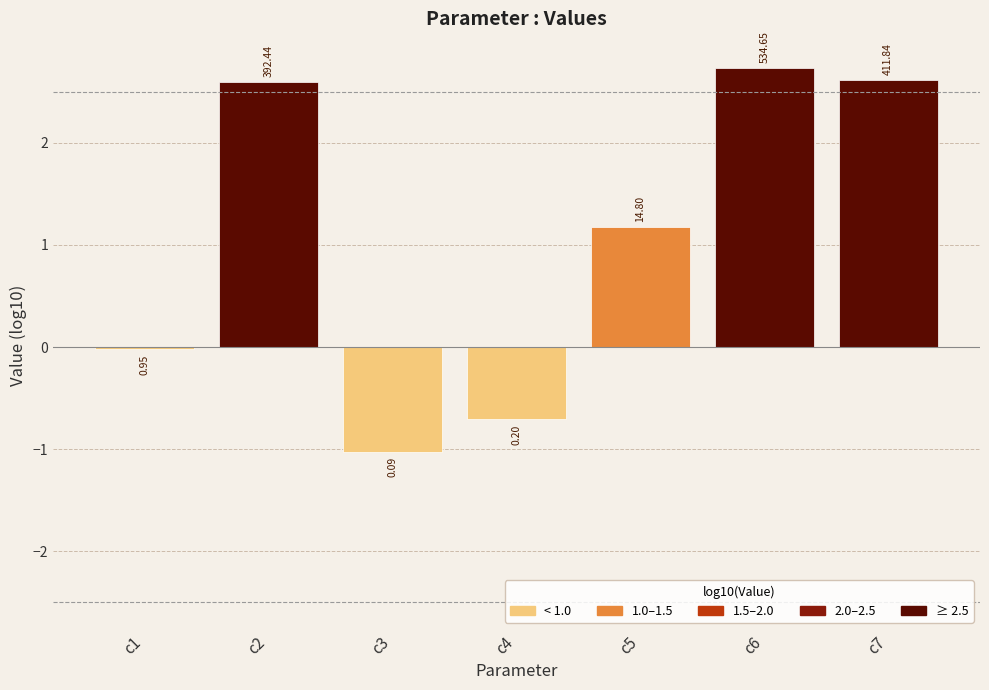

Does the chart contain stacked bars?

No